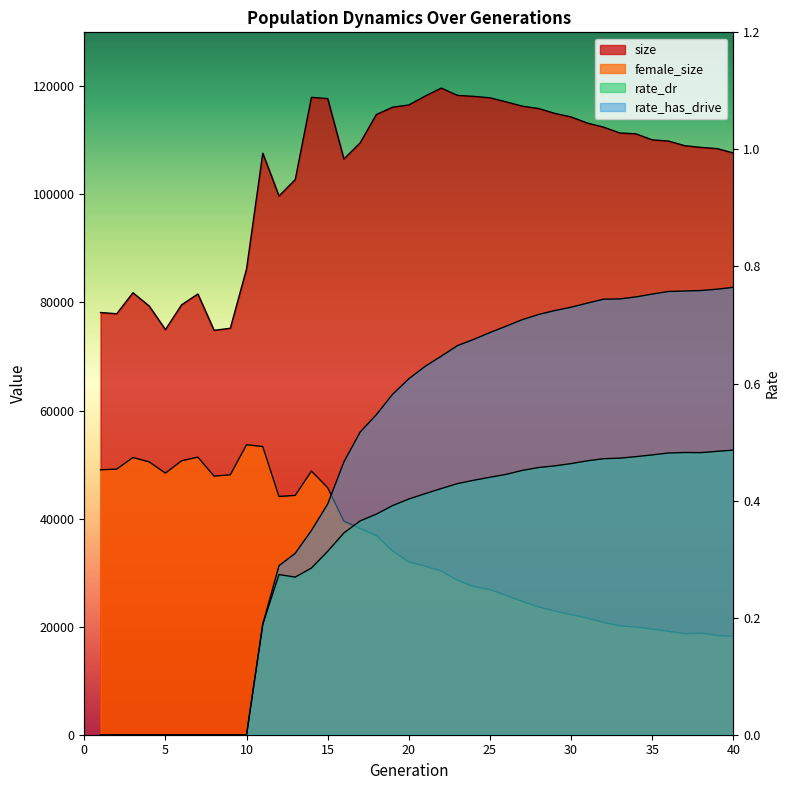

True or false: female_size has more than 2 points higher than both neighbors.

True